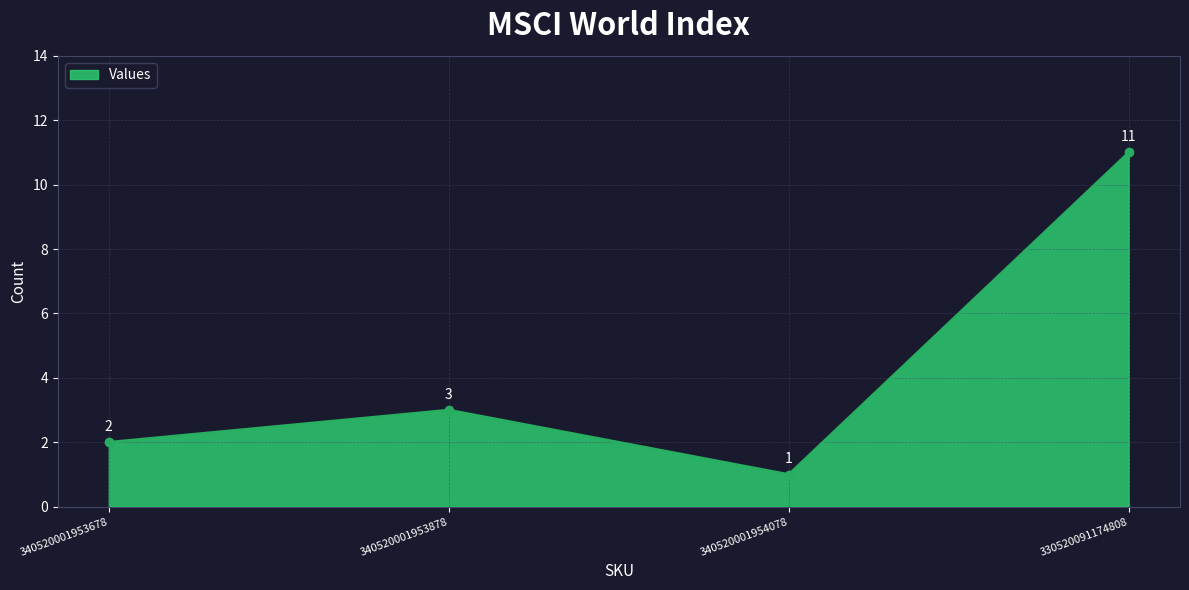

Rank the categories by value from lowest to highest.

340520001954078, 340520001953678, 340520001953878, 330520091174808